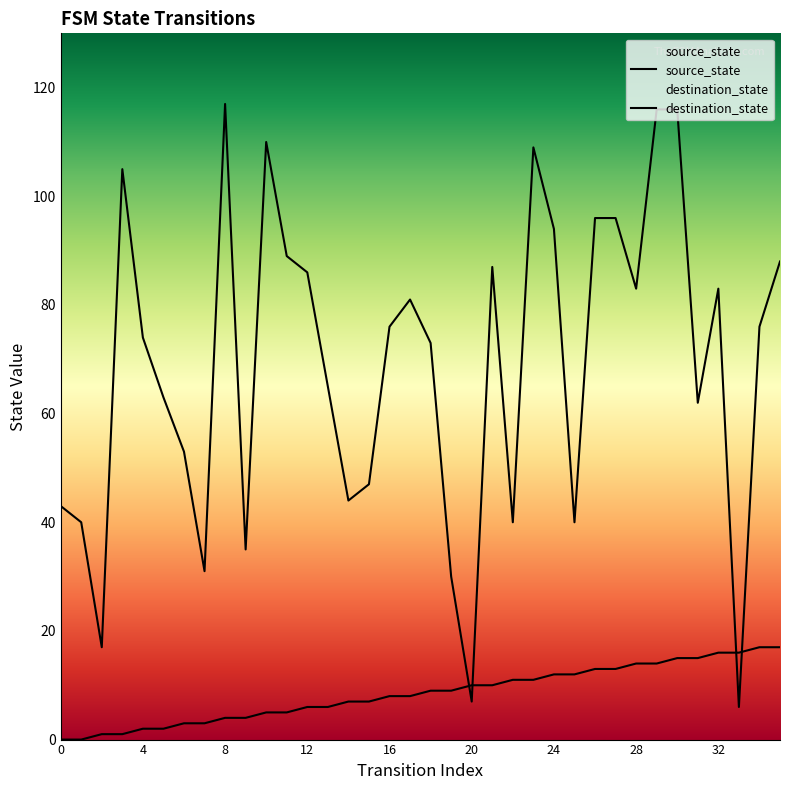

What is the total value across all series at 34?

93